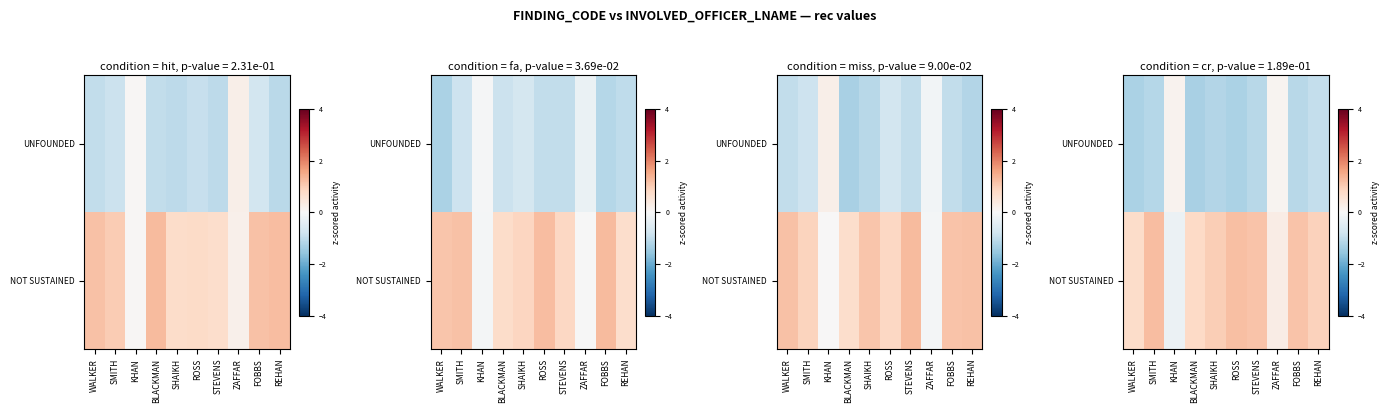

The row_0 series shows -1.9 at STEVENS. True or false?

False